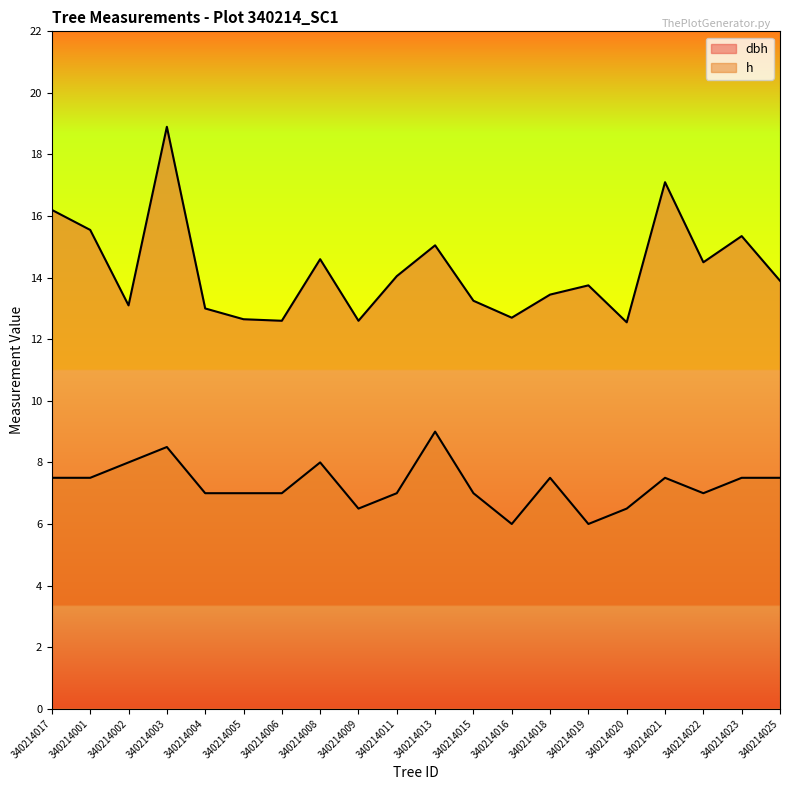

What is the average value of the dbh series?

14.2